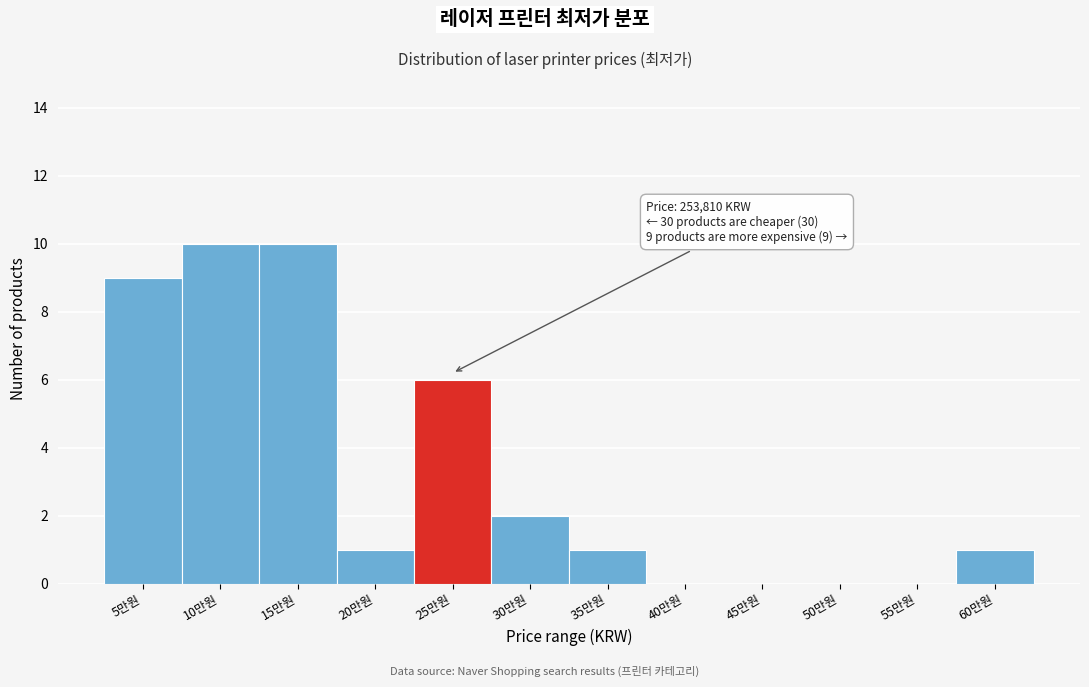

Reading left to right, extract all data points from this chart.

5만원=9	10만원=10	15만원=10	20만원=1	25만원=6	30만원=2	35만원=1	40만원=0	45만원=0	50만원=0	55만원=0	60만원=1